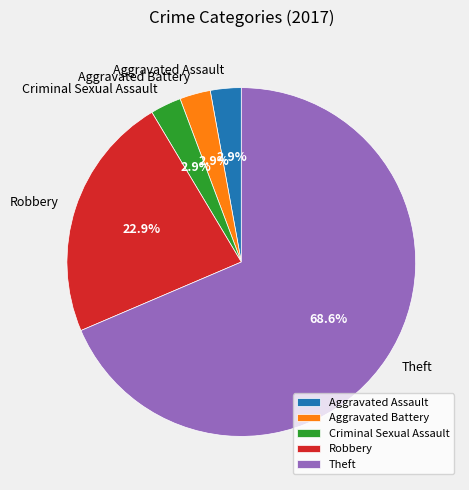

To the nearest percent, what is the average slice percentage?

20%